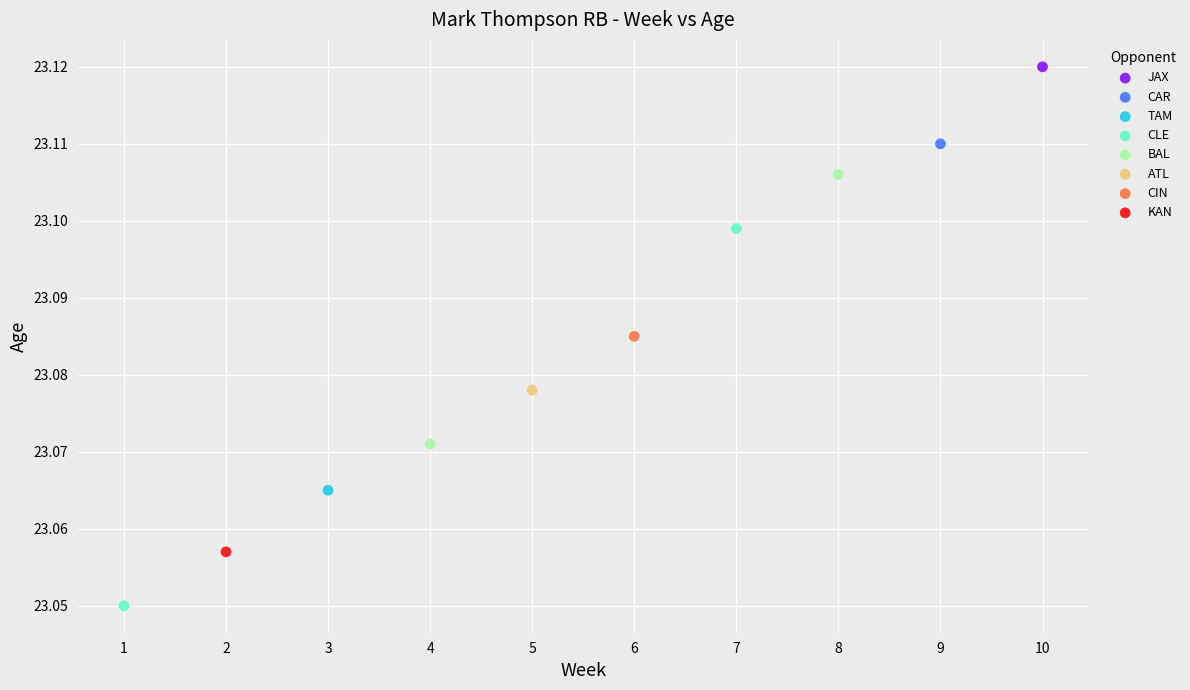

Which series reaches the minimum Y coordinate?

CLE